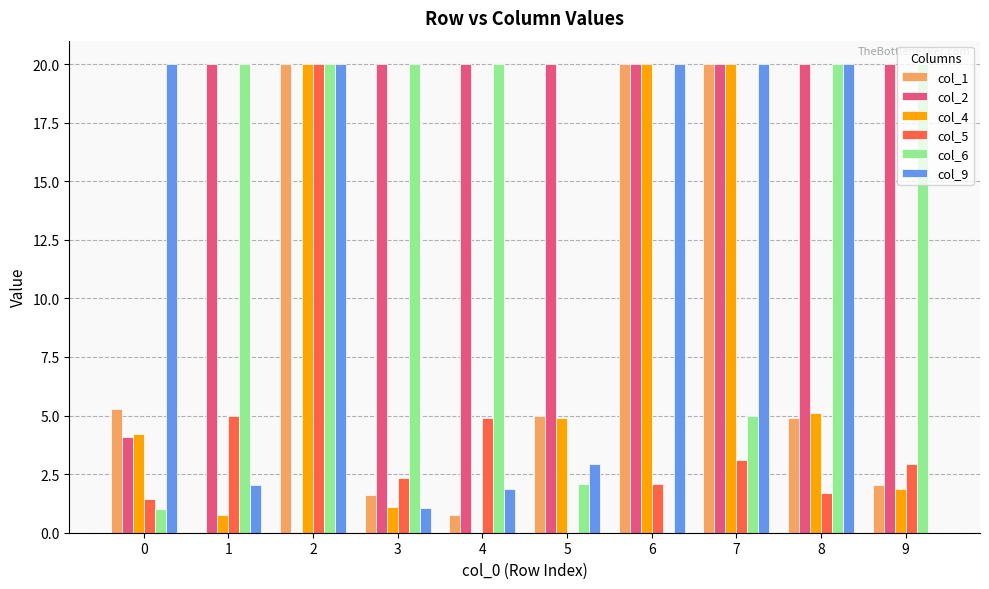

What is the total value across all series at 9?

46.8